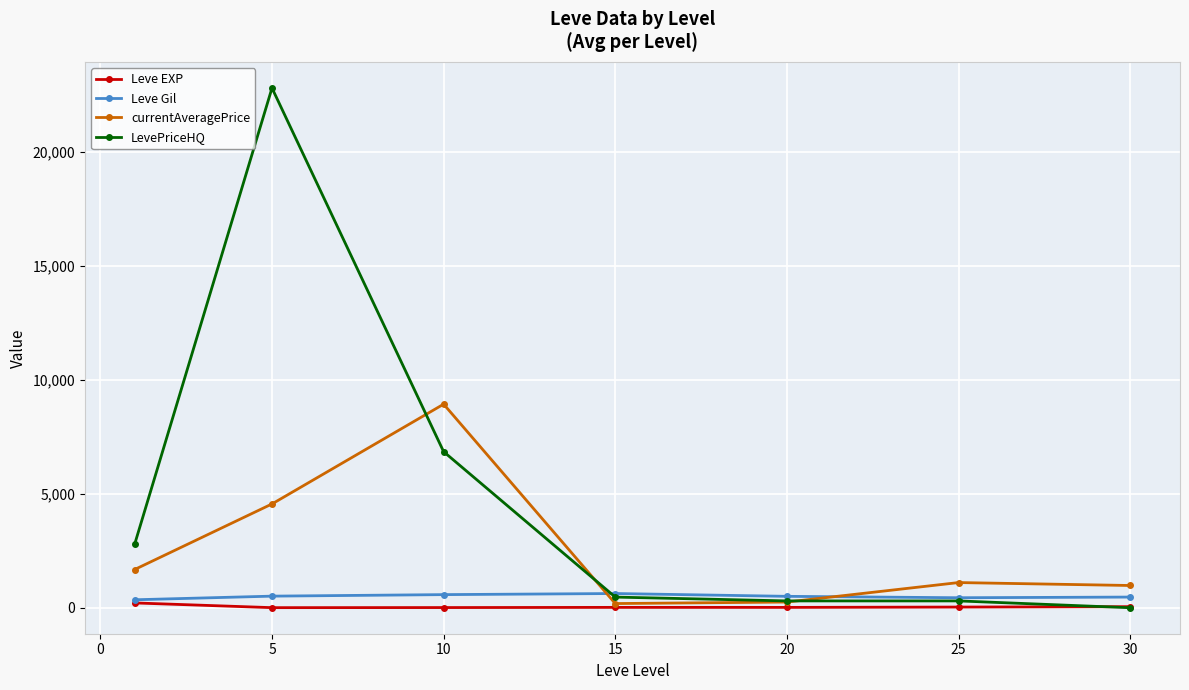

What is the average value of the Leve EXP series?

47.0